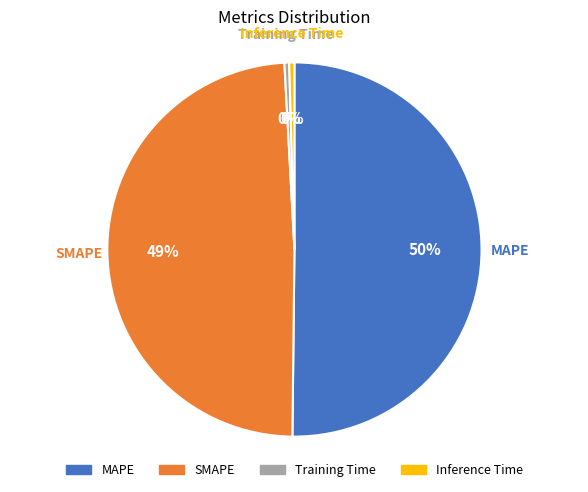

What is the largest slice in the pie chart?

MAPE